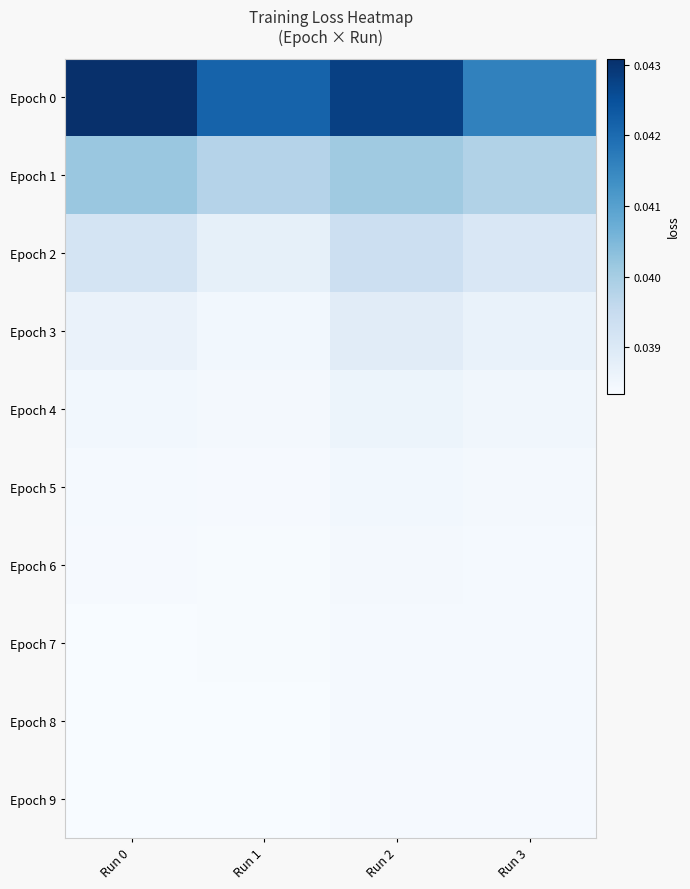

How many series are shown in this chart?

10